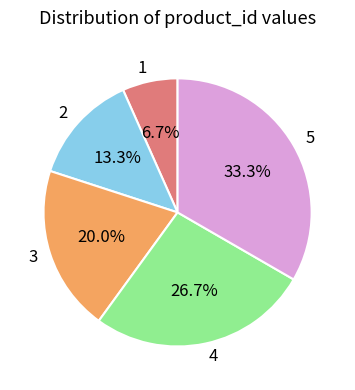

What is the smallest slice in the pie chart?

1